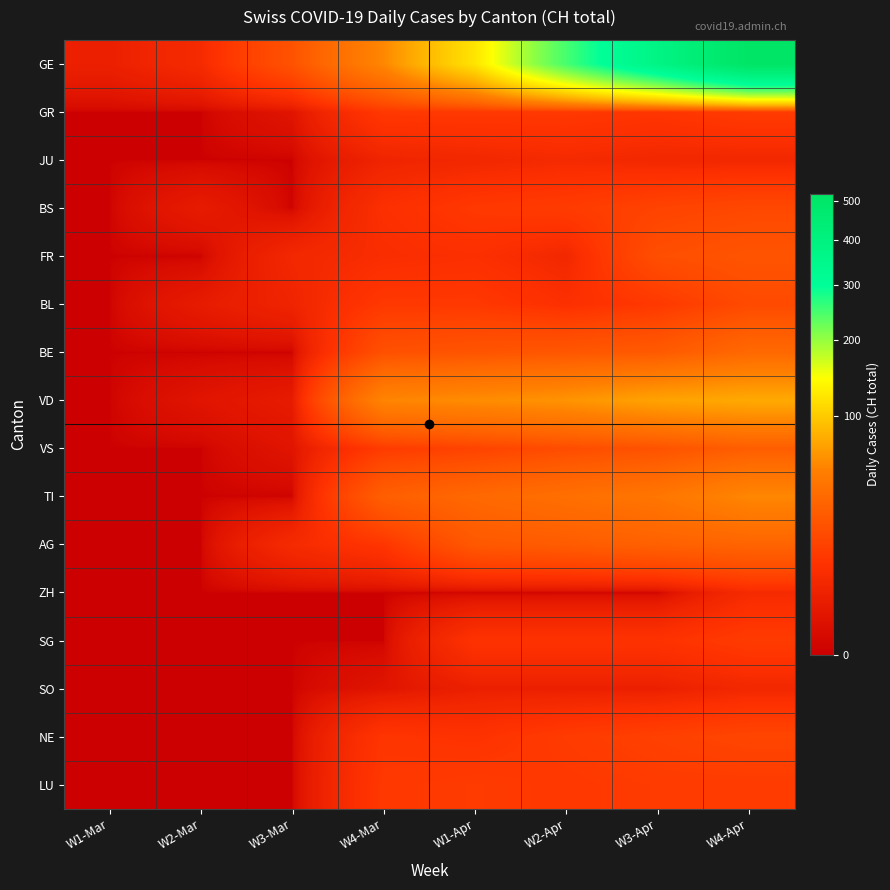

Which label corresponds to the smallest value in the chart?

W1-Mar